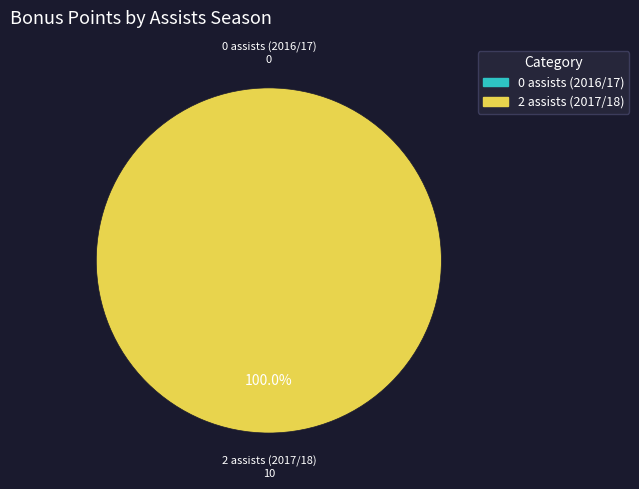

What is the largest slice in the pie chart?

2 assists (2017/18)